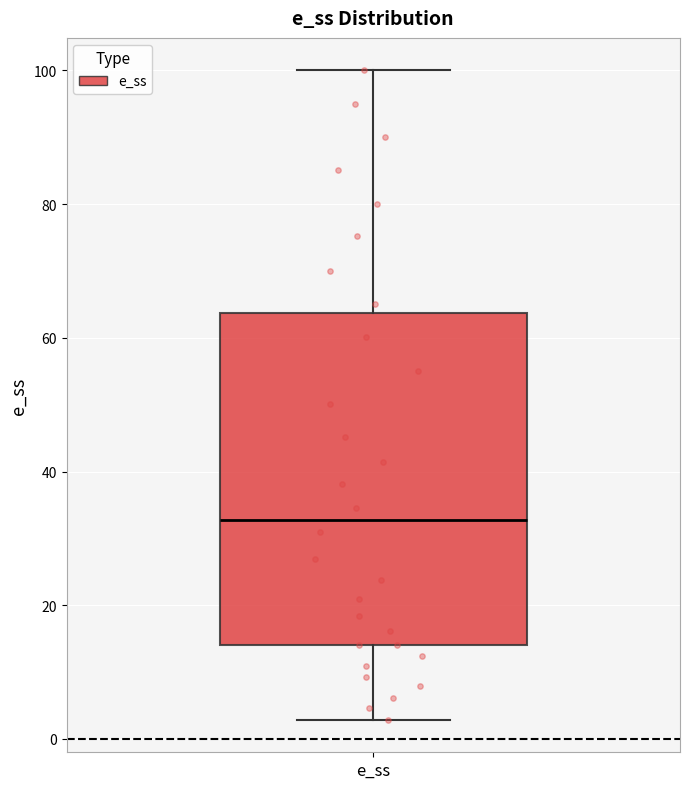

Transcribe this box plot: give where the median line is, the range the box spans, and where the two whiskers end, as read against the y-axis. The values are not printed on the chart, so give them approximately, as read against the axis.

median 32, box 14 to 64, whiskers 2 to 100